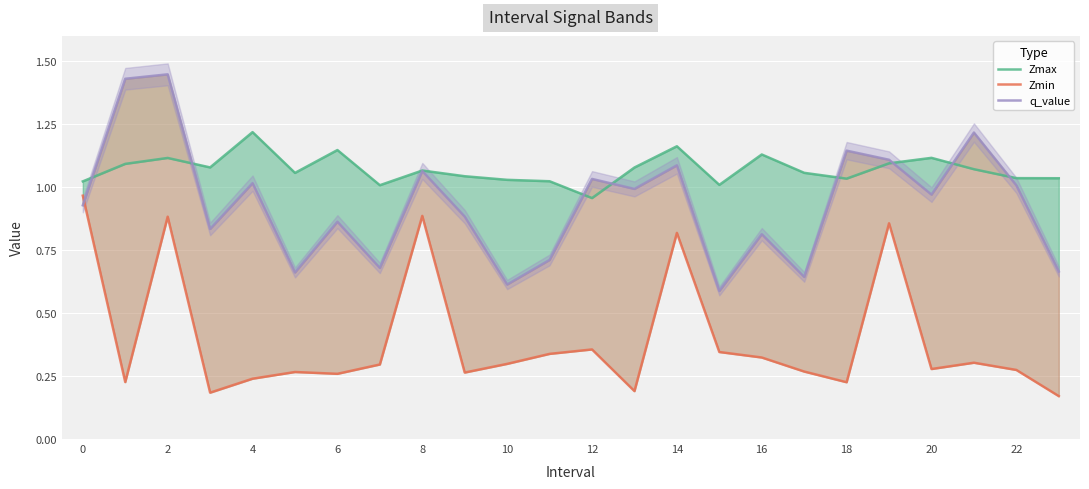

What is the sum of all Zmin values?

9.5